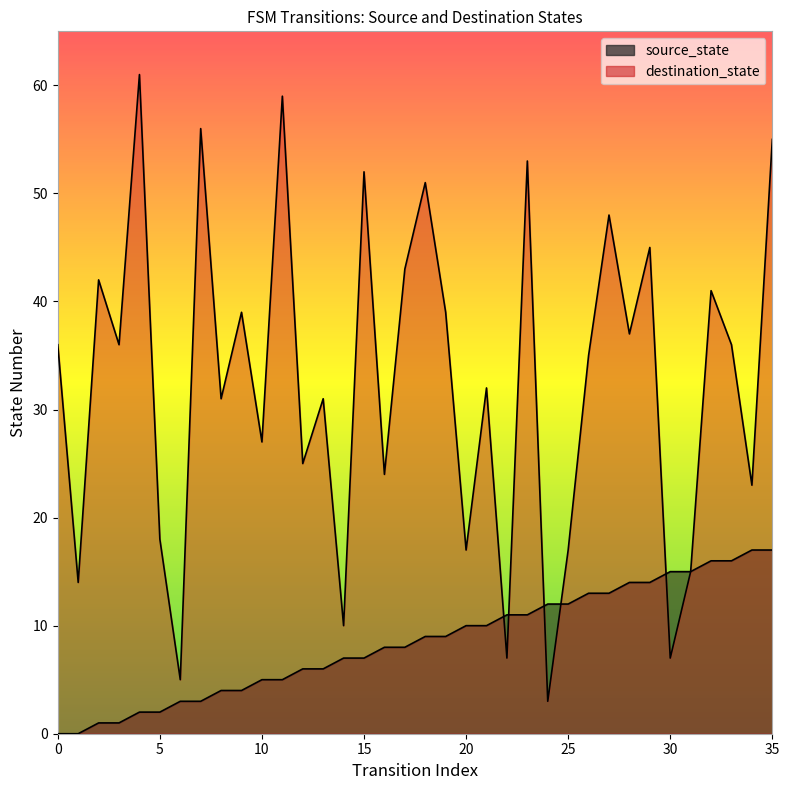

What is the maximum value shown in the chart?

61